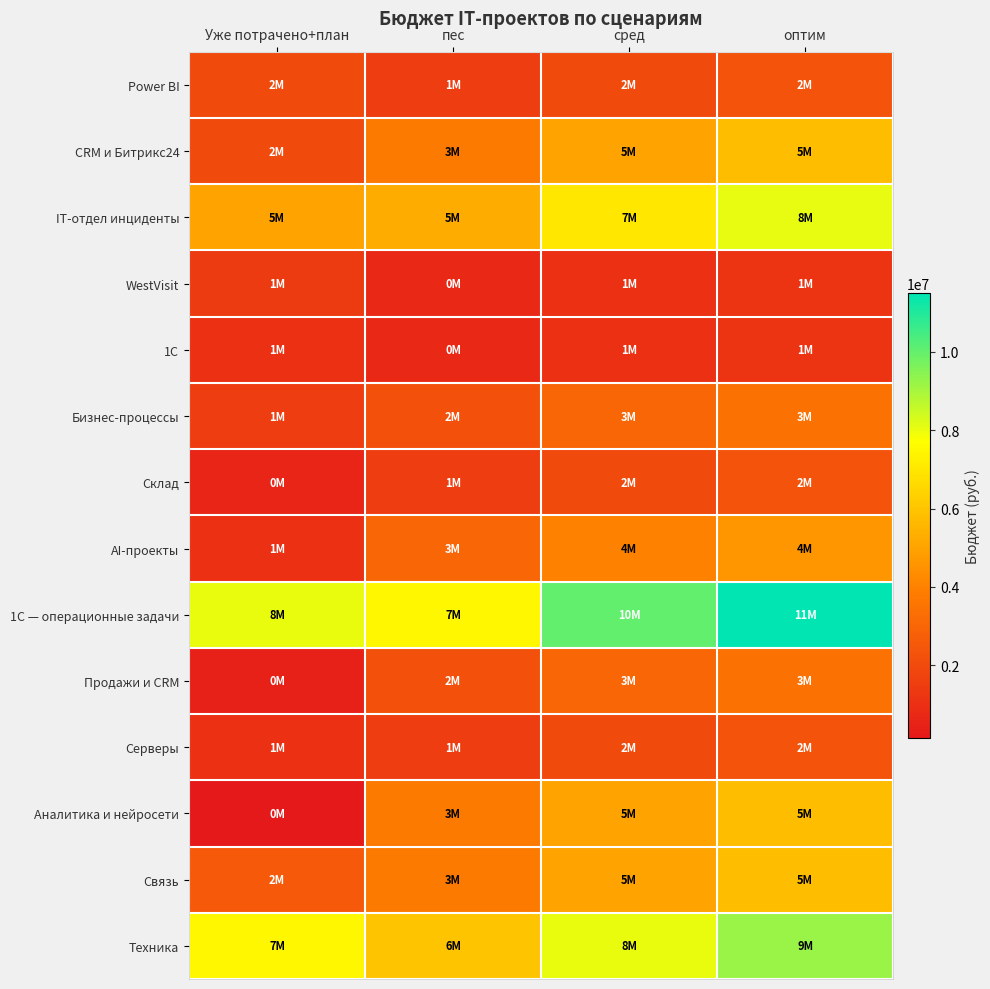

Which series has the largest total across all categories?

1С — операционные задачи